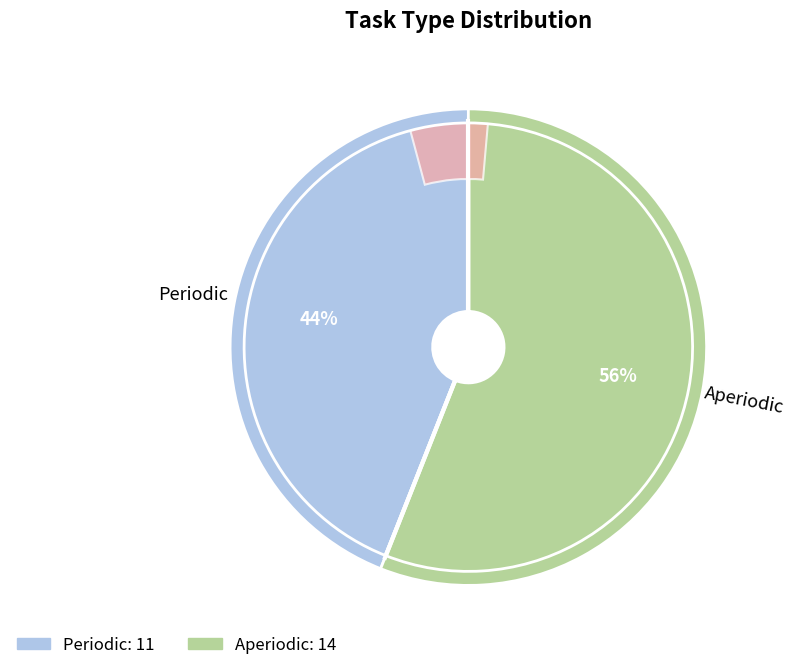

Which slice is the largest?

Aperiodic